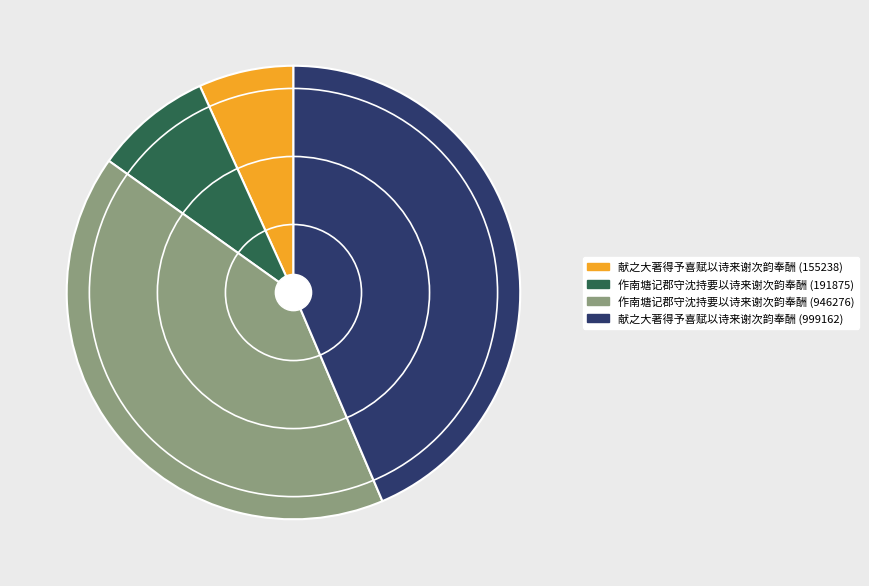

Which has a higher value, 献之大著得予喜赋以诗来谢次韵奉酬 (999162) or 作南塘记郡守沈持要以诗来谢次韵奉酬 (191875)?

献之大著得予喜赋以诗来谢次韵奉酬 (999162)